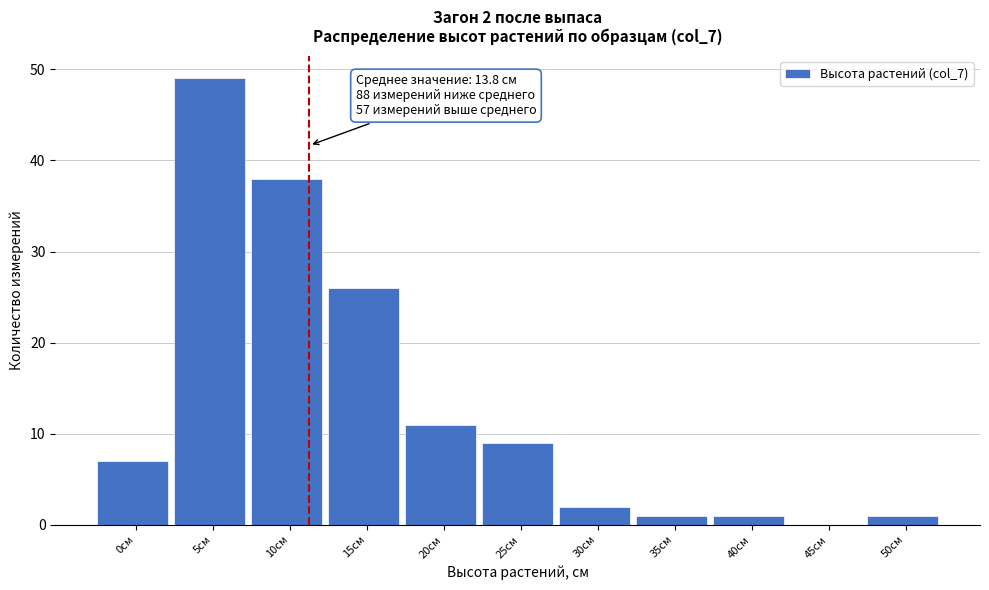

Reading right to left, extract all data points from this chart.

50см=1	45см=0	40см=1	35см=1	30см=2	25см=9	20см=11	15см=26	10см=38	5см=49	0см=7